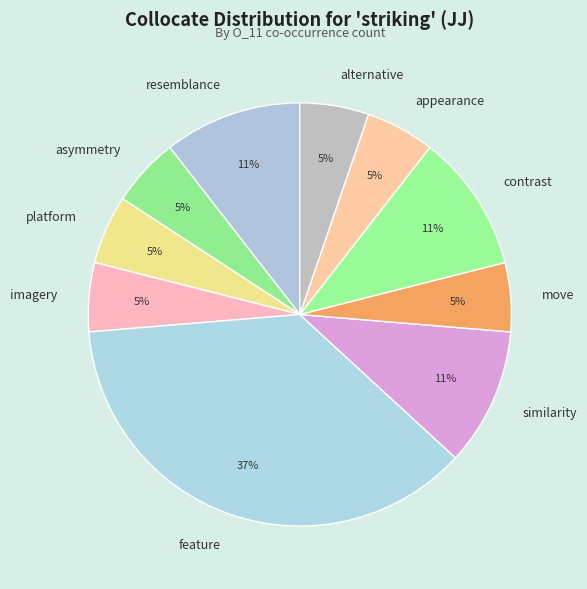

To the nearest percent, what is the average slice percentage?

10%